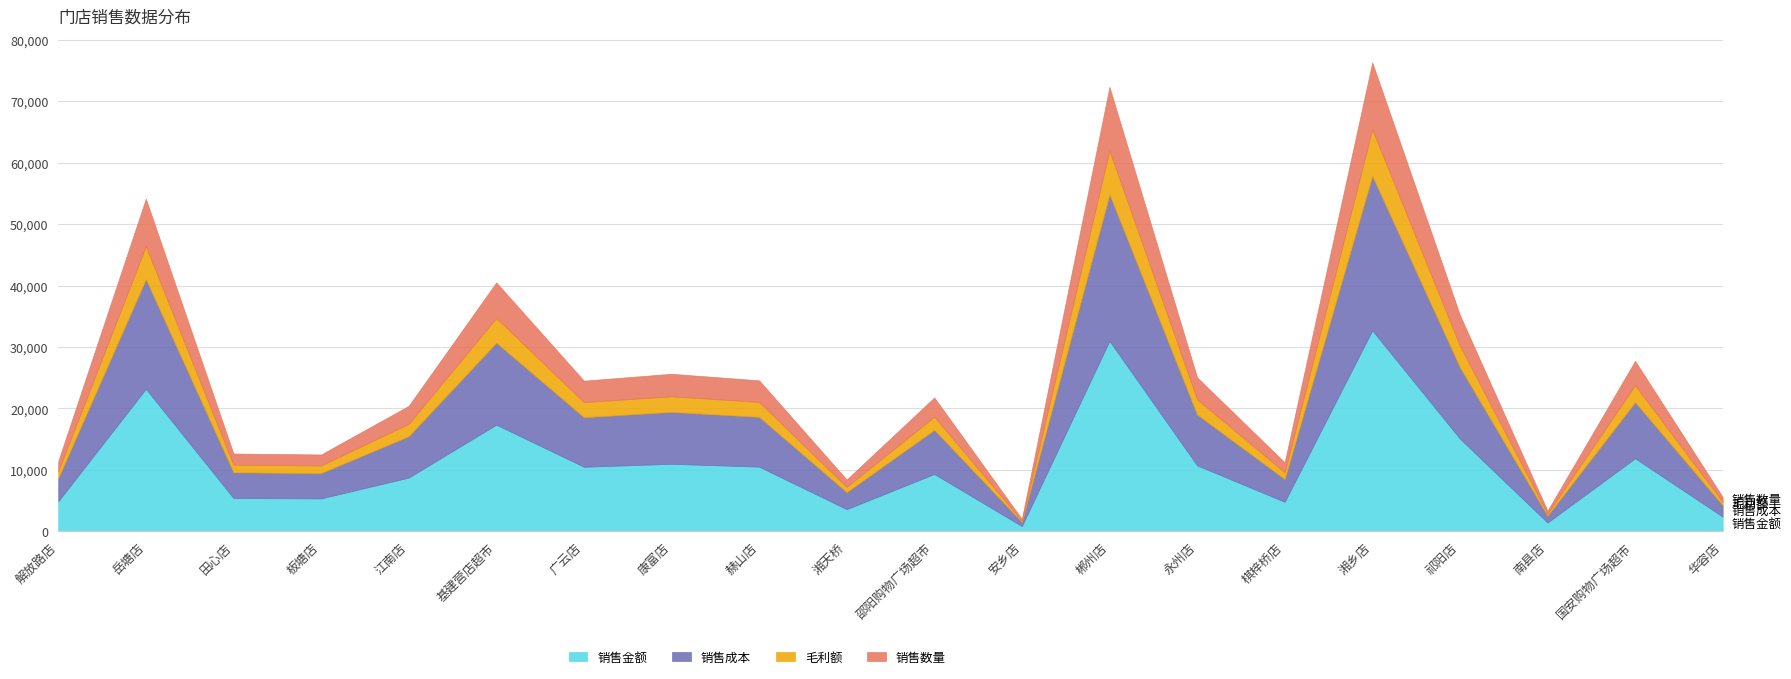

Which has a higher value, 永州店 or 邵阳购物广场超市?

永州店